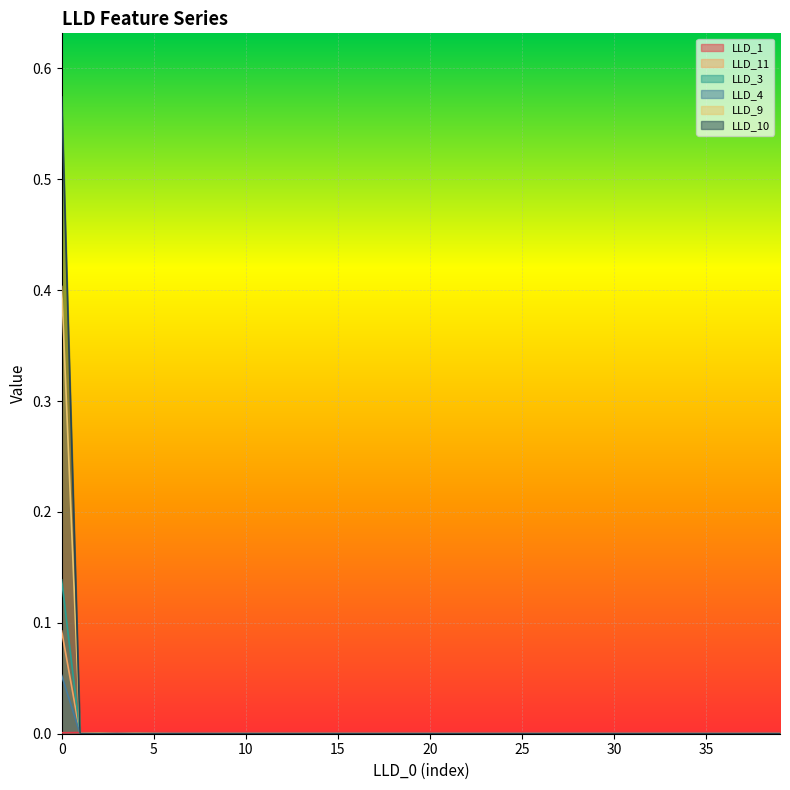

How many values in LLD_3 are above zero?

1